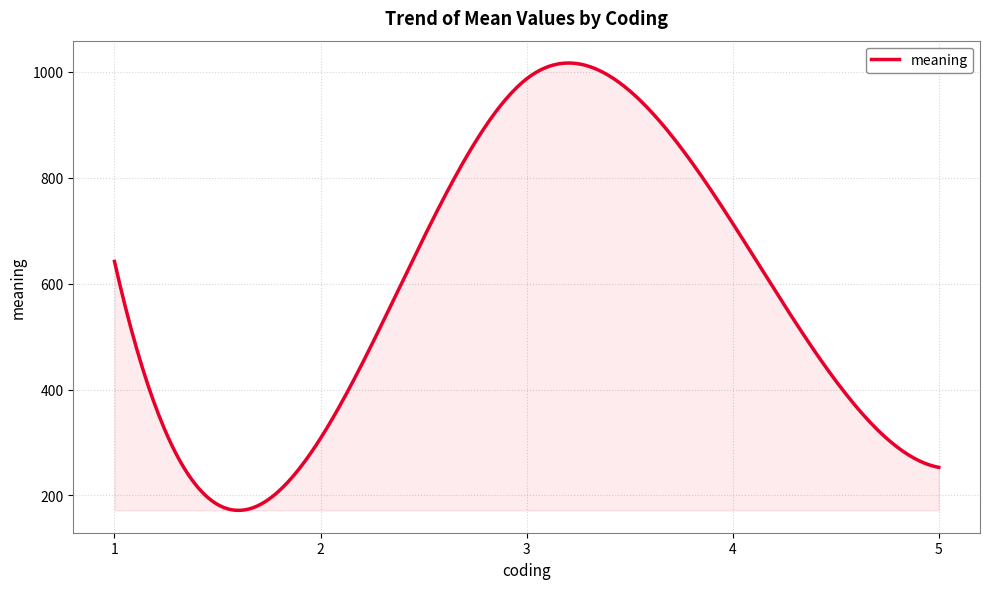

What is the minimum value shown in the chart?

171.8